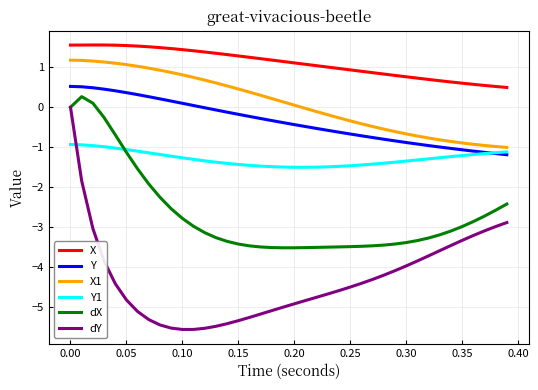

Which series has the largest total across all categories?

X